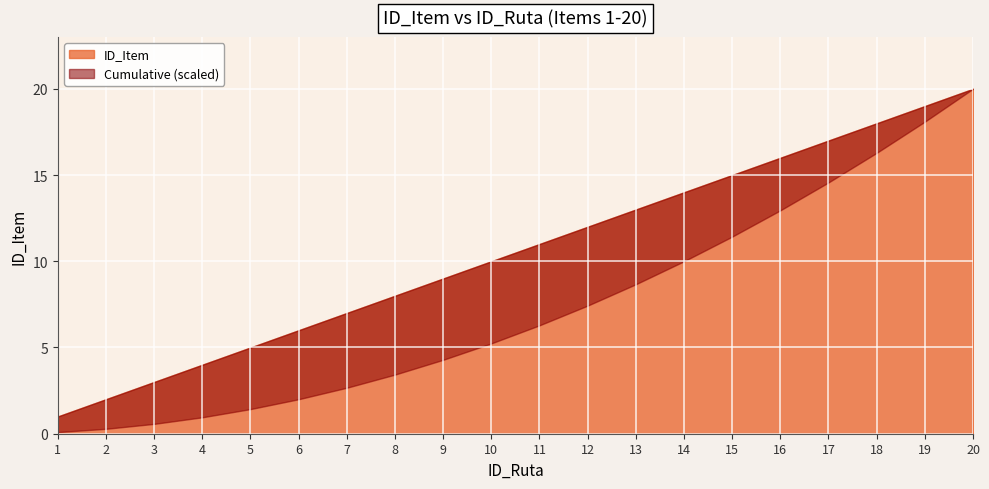

What is the greatest value displayed?

20